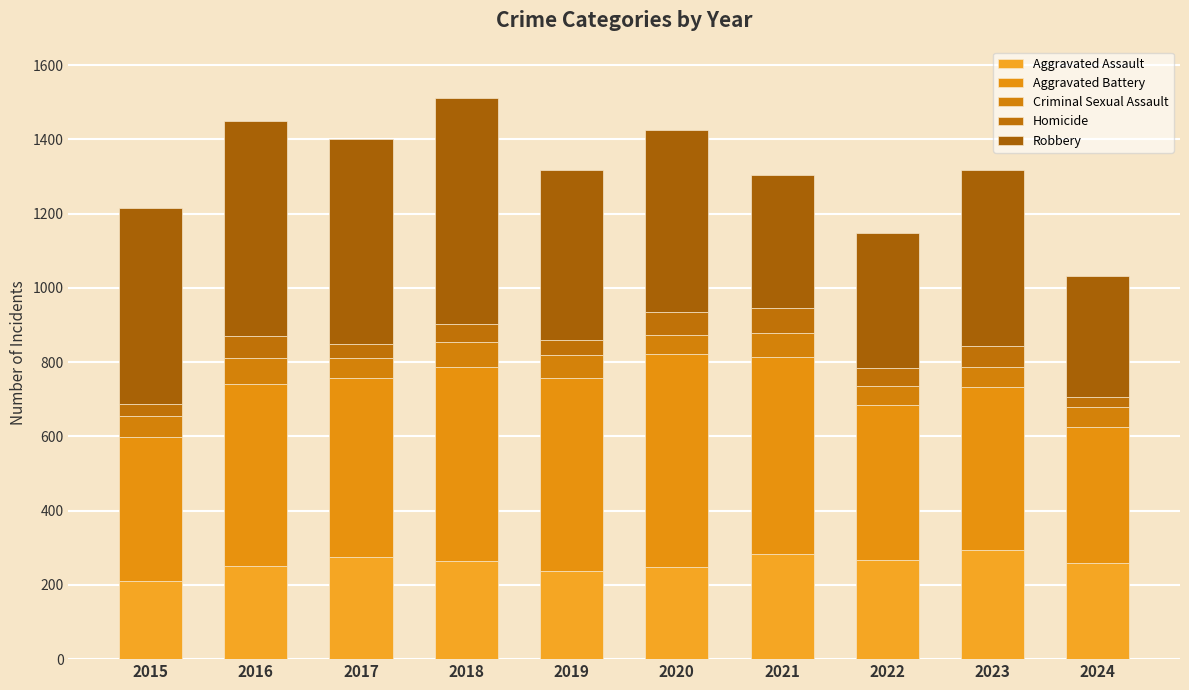

How many categories are shown in the chart?

10